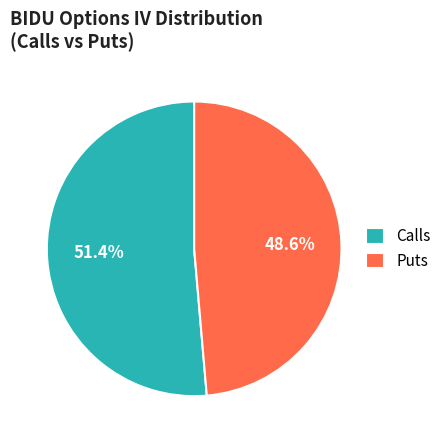

Which has a higher value, Puts or Calls?

Calls